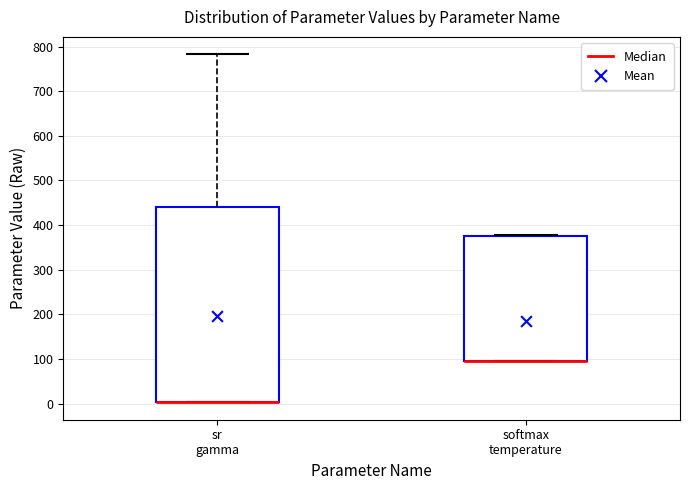

Where is the lower edge of the box for sr gamma on the y-axis? The values are not printed on the chart, so give them approximately, as read against the axis.

0